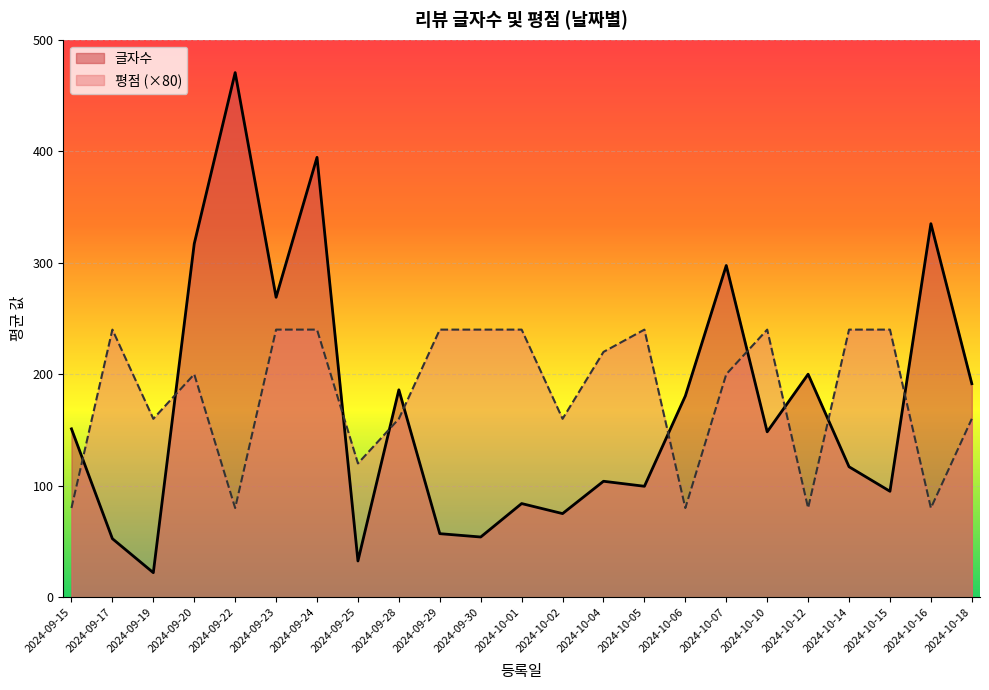

True or false: 글자수 and 평점 (×80) intersect in this chart.

True